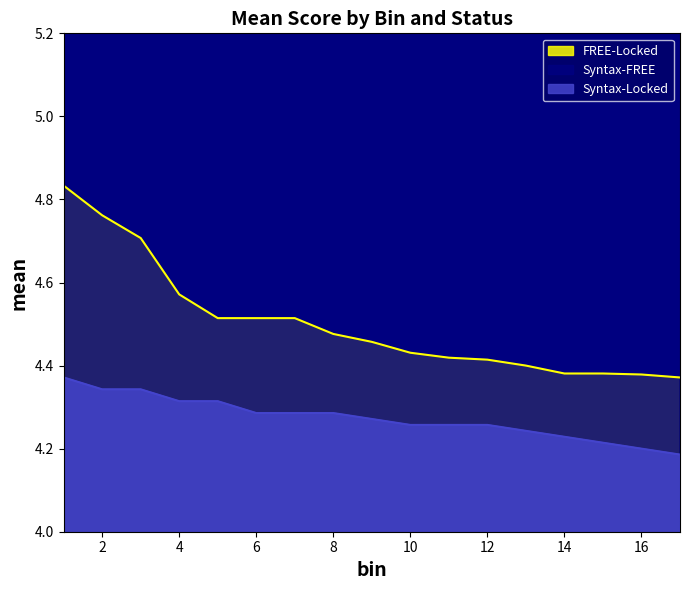

Reading left to right, extract all data points from this chart.

FREE-Locked: 4.8	4.8	4.7	4.6	4.5	4.5	4.5	4.5	4.5	4.4	4.4	4.4	4.4	4.4	4.4	4.4	4.4
Syntax-FREE: 5.0	5.0	5.0	5.0	5.0	5.0	5.0	5.0	5.0	4.9	4.9	4.9	4.9	4.9	4.9	4.8	4.7
Syntax-Locked: 4.4	4.3	4.3	4.3	4.3	4.3	4.3	4.3	4.3	4.3	4.3	4.3	4.2	4.2	4.2	4.2	4.2